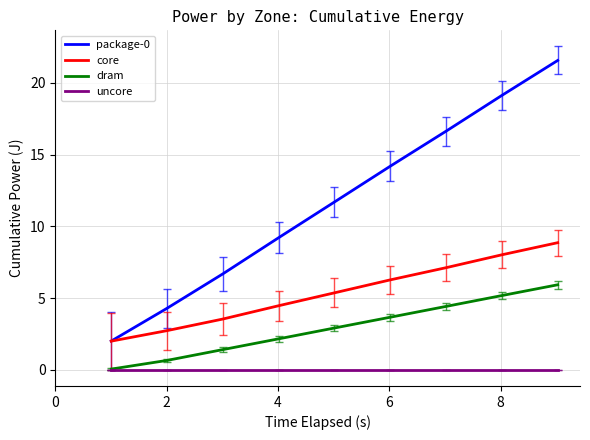

True or false: package-0 and dram cross at least once.

False